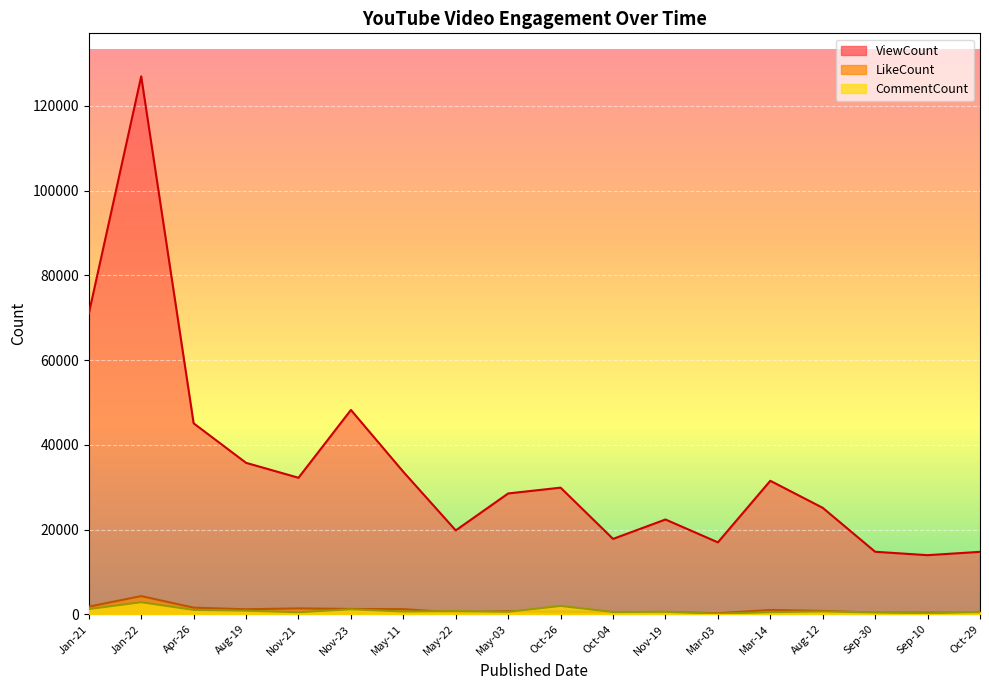

True or false: ViewCount and LikeCount cross at least once.

False